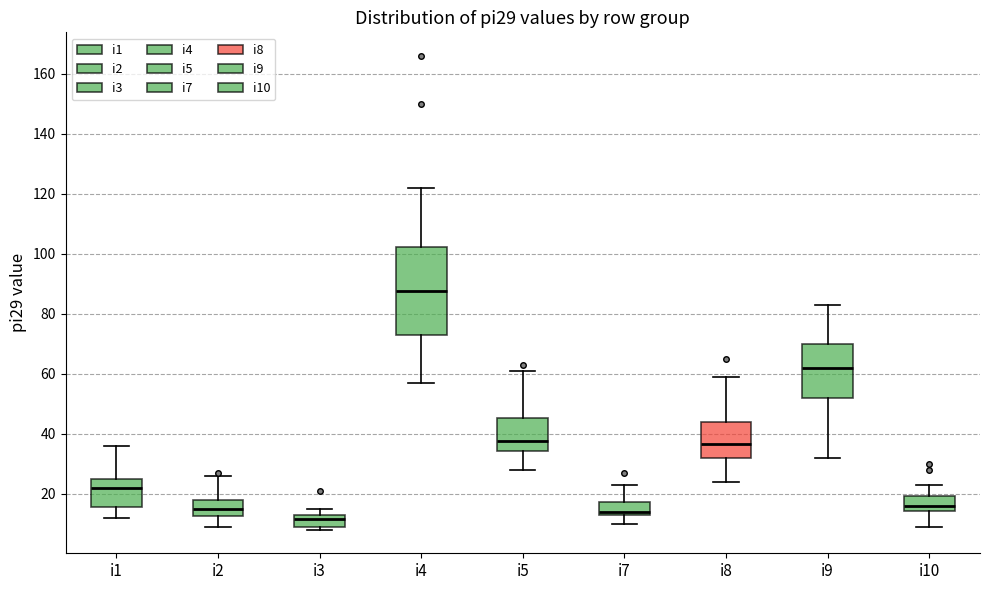

Reading left to right, transcribe this box plot: for each box, give where its median line is, the range the box spans, and where its two whiskers end, as read against the y-axis. The values are not printed on the chart, so give them approximately, as read against the axis.

i1: median 22, box 16 to 26, whiskers 12 to 36
i2: median 16, box 12 to 18, whiskers 10 to 26
i3: median 12, box 10 to 14, whiskers 8 to 16
i4: median 88, box 74 to 102, whiskers 58 to 122
i5: median 38, box 34 to 46, whiskers 28 to 62
i7: median 14 (just above the box's lower edge), box 14 to 18, whiskers 10 to 24
i8: median 36, box 32 to 44, whiskers 24 to 60
i9: median 62, box 52 to 70, whiskers 32 to 84
i10: median 16, box 14 to 20, whiskers 10 to 24